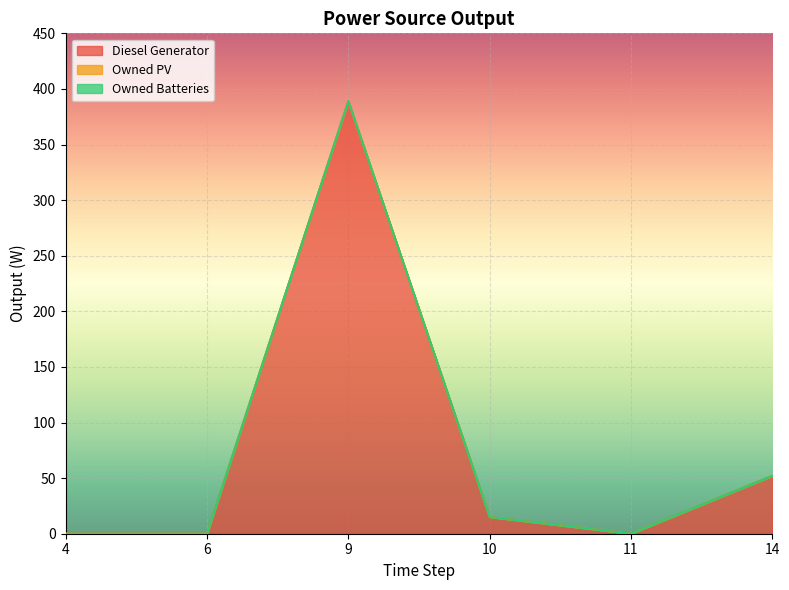

What is the difference between the second highest and second lowest values in the Diesel Generator series?

52